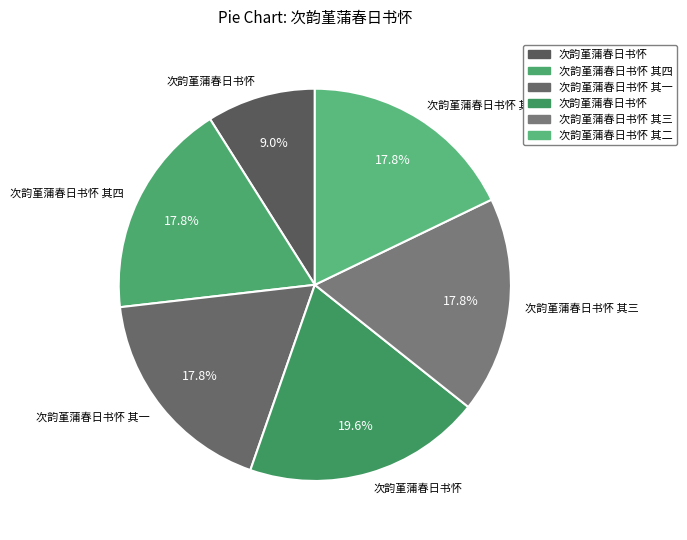

To the nearest percent, what is the average slice percentage?

17%